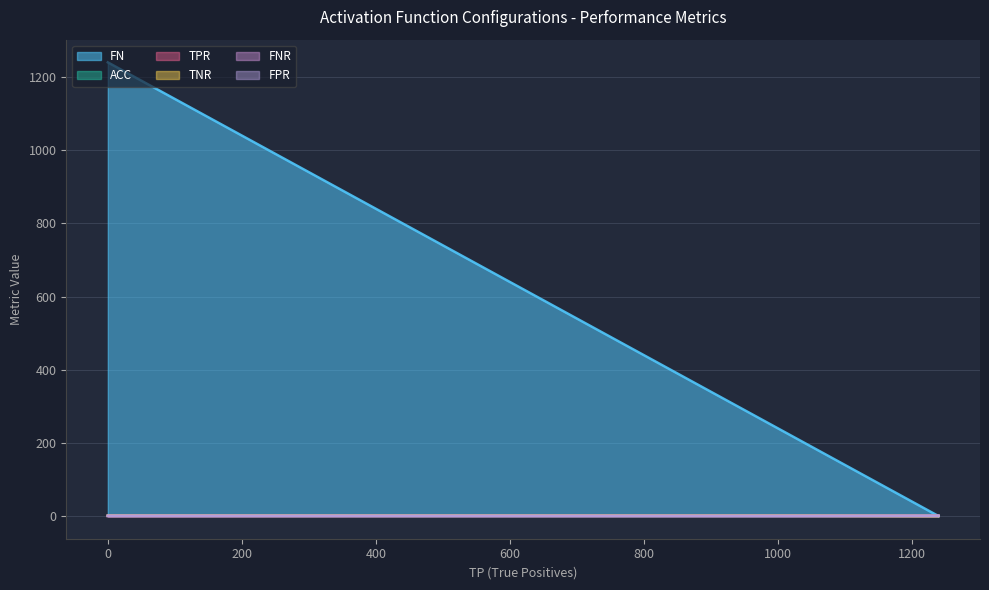

How many values in FNR are above zero?

7